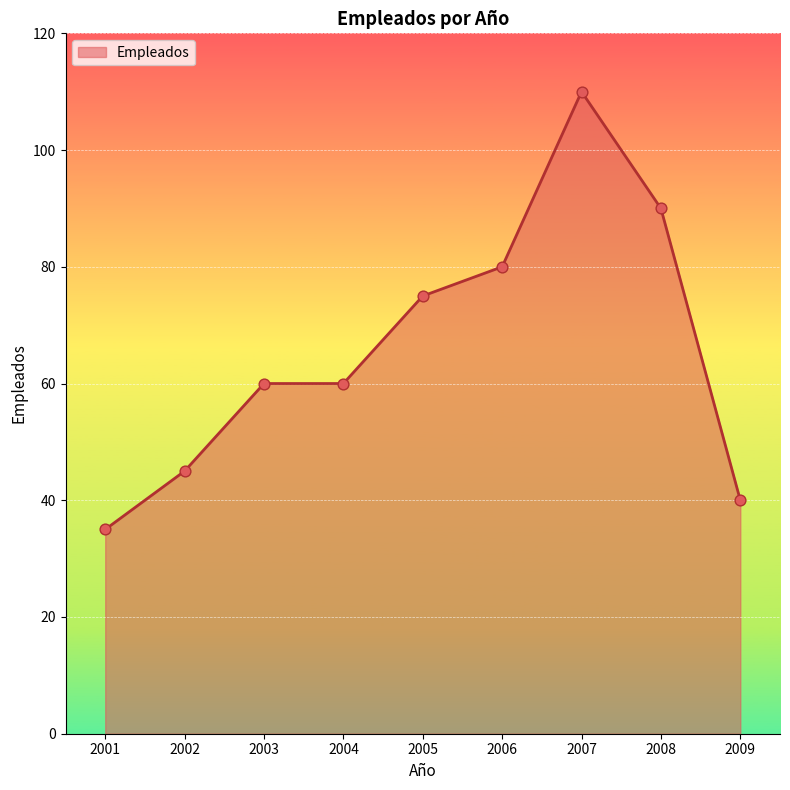

What is the change in value from 2005 to 2006?

+5